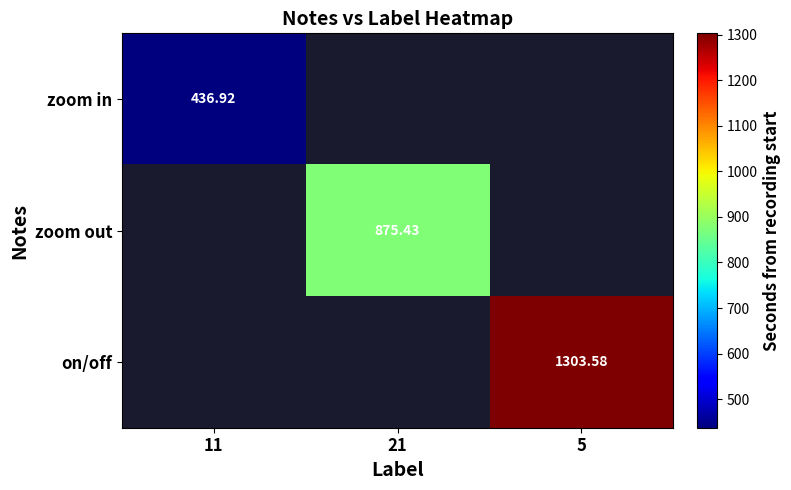

Read the on/off value at 5.

1303.6